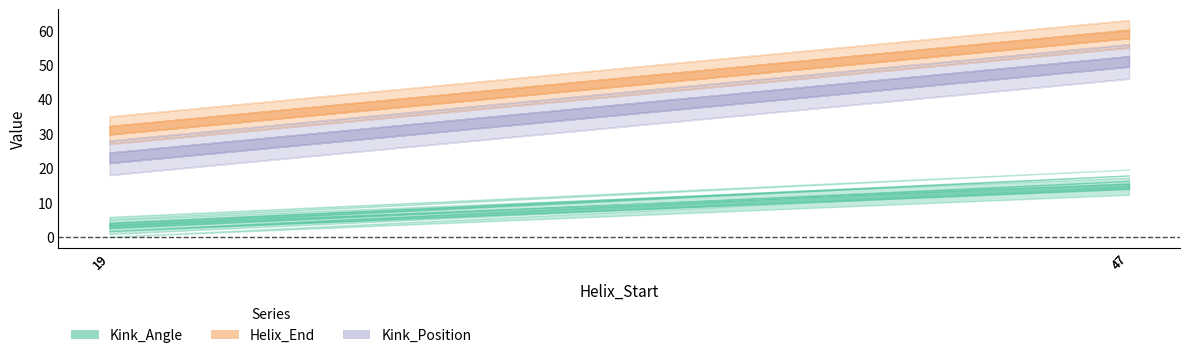

At which label does Helix_End reach its peak?

47